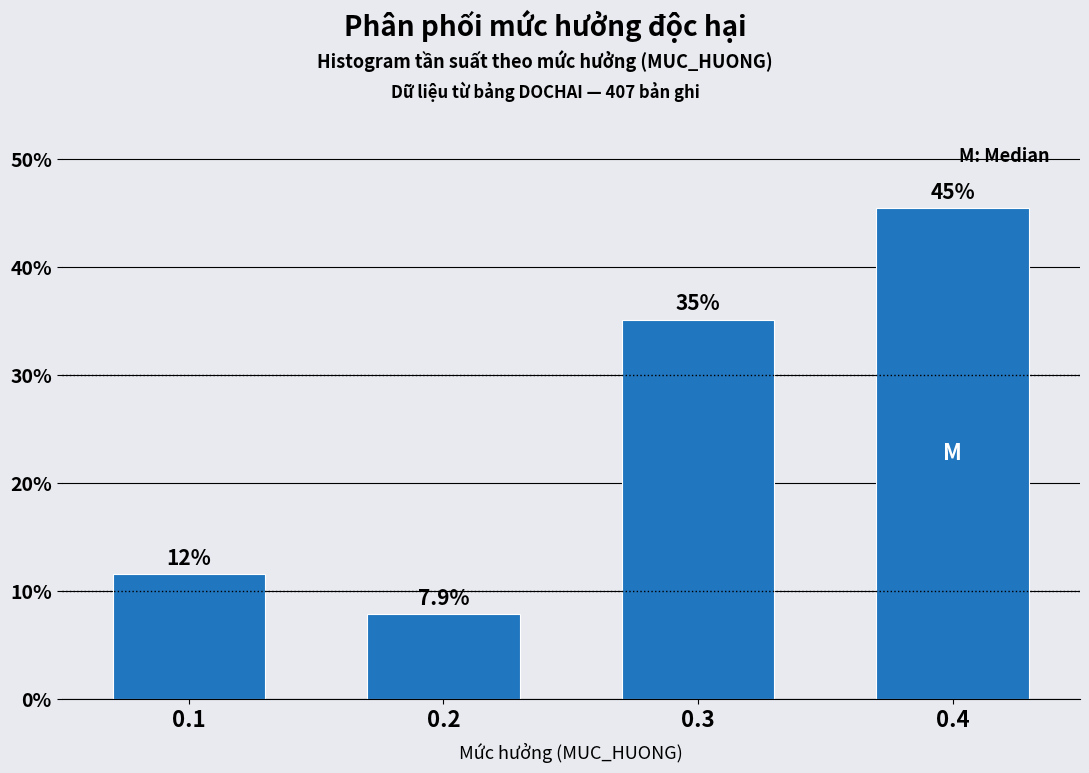

Reading left to right, extract all data points from this chart.

11.5	7.9	35.1	45.5